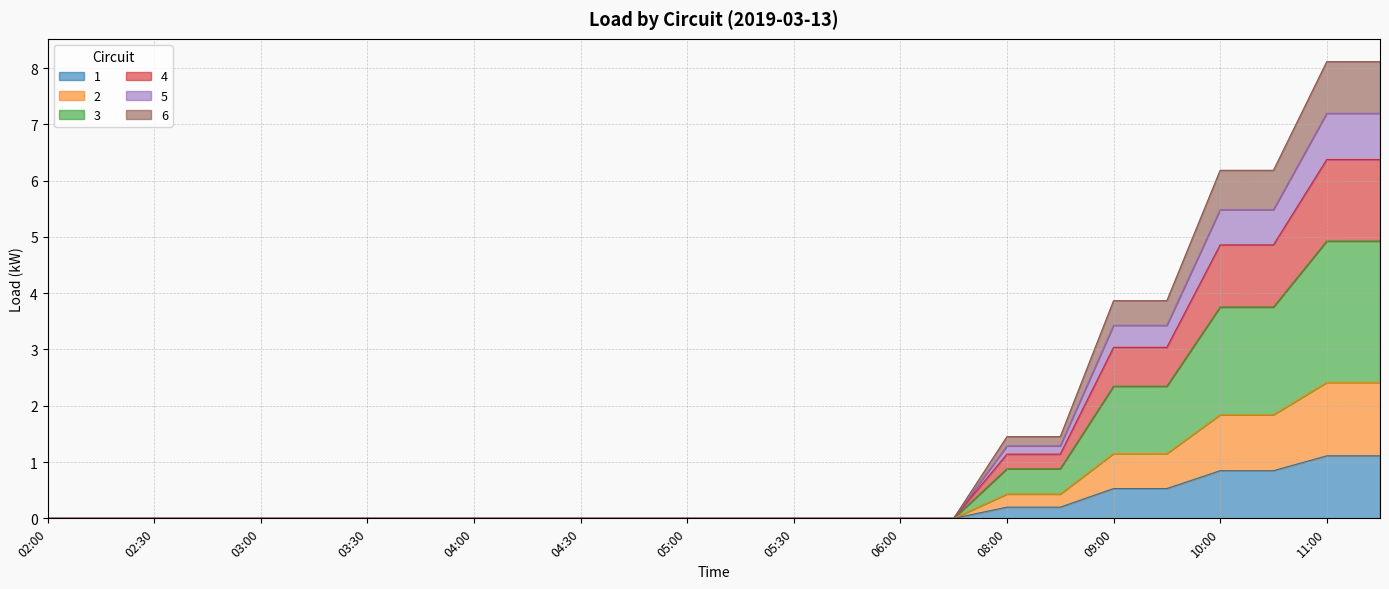

True or false: 5 and 6 cross at least once.

False